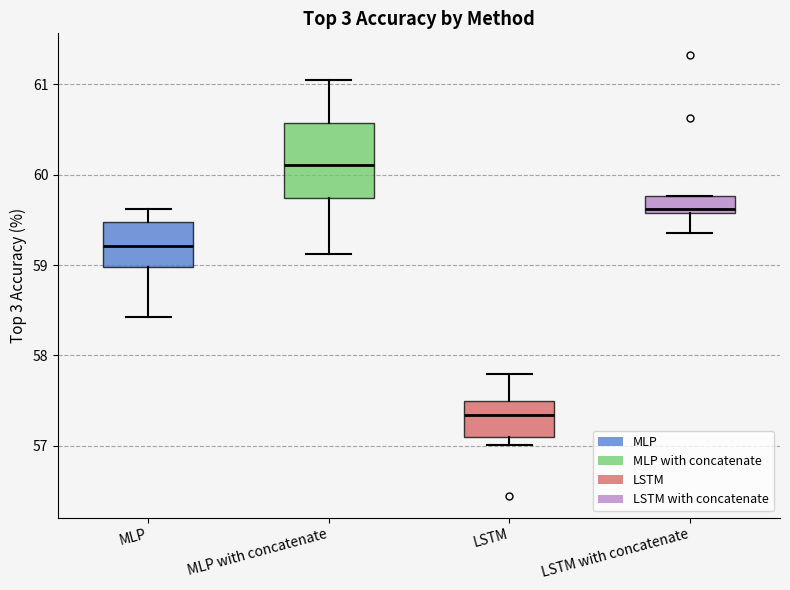

Reading left to right, transcribe this box plot: for each box, give where its median line is, the range the box spans, and where its two whiskers end, as read against the y-axis. The values are not printed on the chart, so give them approximately, as read against the axis.

MLP: median 59.2, box 59.0 to 59.5, whiskers 58.4 to 59.6
MLP with concatenate: median 60.1, box 59.7 to 60.6, whiskers 59.1 to 61.1
LSTM: median 57.3, box 57.1 to 57.5, whiskers 57.0 to 57.8
LSTM with concatenate: median 59.6 (just above the box's lower edge), box 59.6 to 59.8, whiskers 59.4 to 59.8